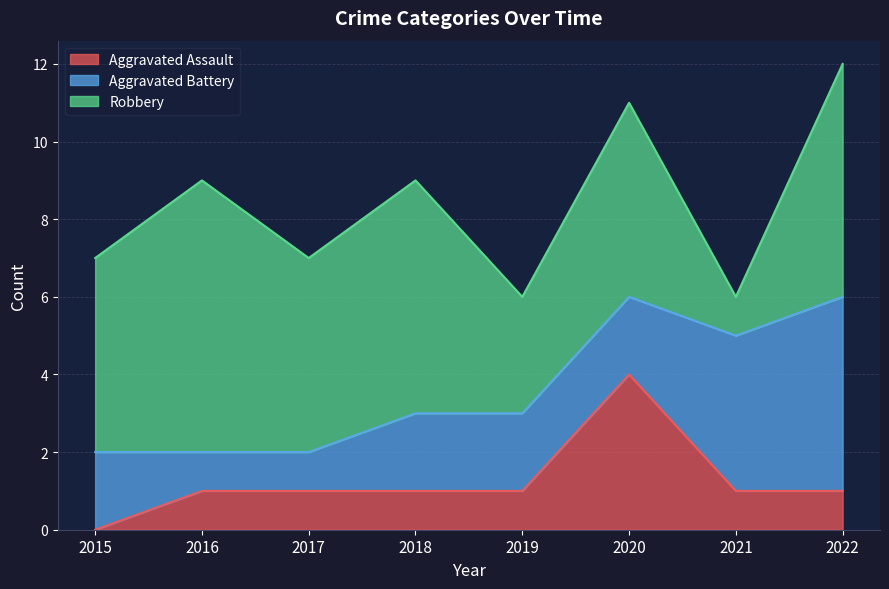

Rank the series by their maximum value, from lowest to highest.

Aggravated Assault, Aggravated Battery, Robbery